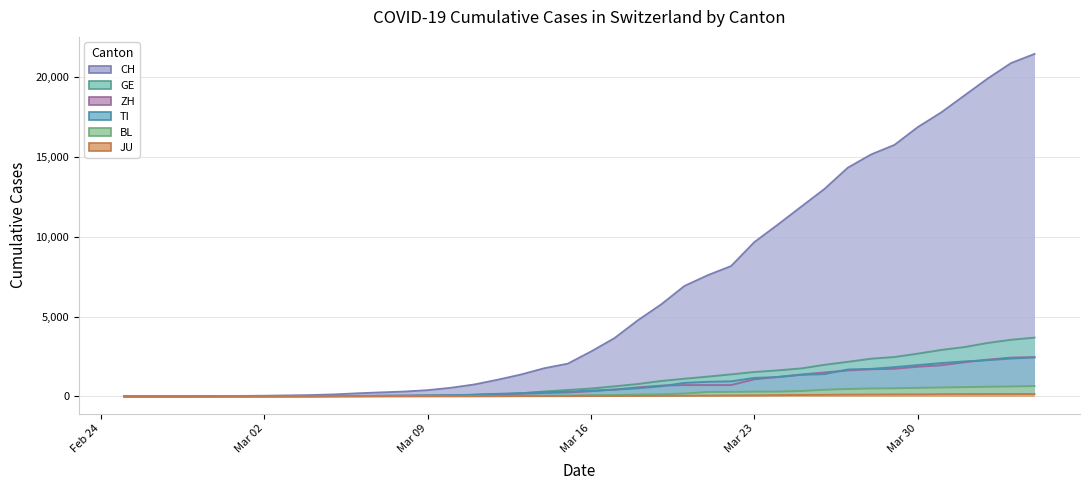

Which series has the widest spread of values?

CH